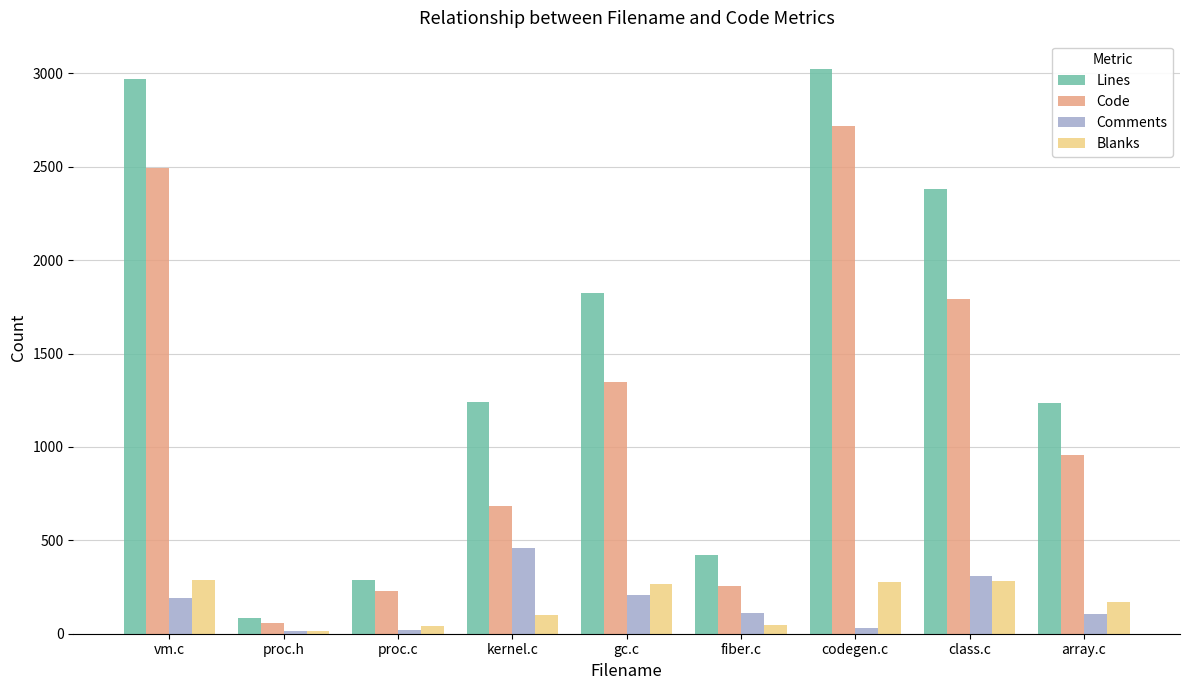

What are all the series names shown in the legend?

Lines, Code, Comments, Blanks